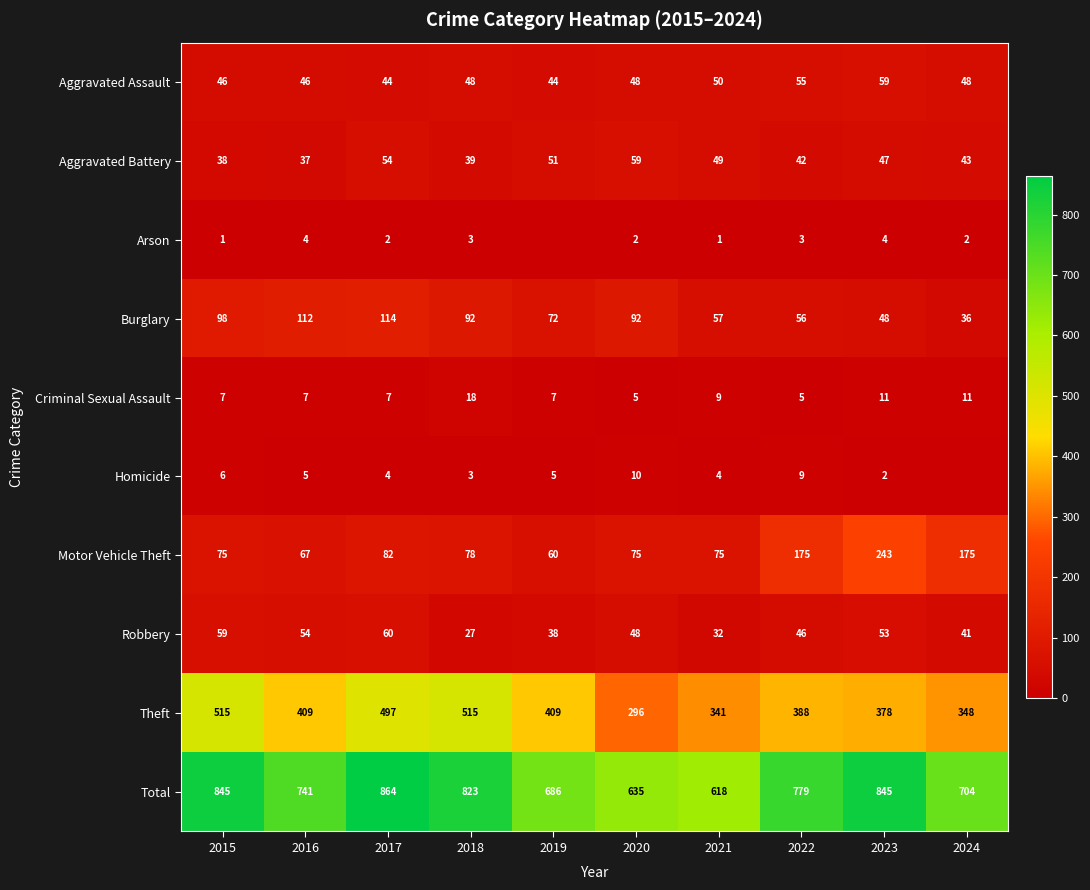

The value of Robbery at 2024 is 10. True or false?

False